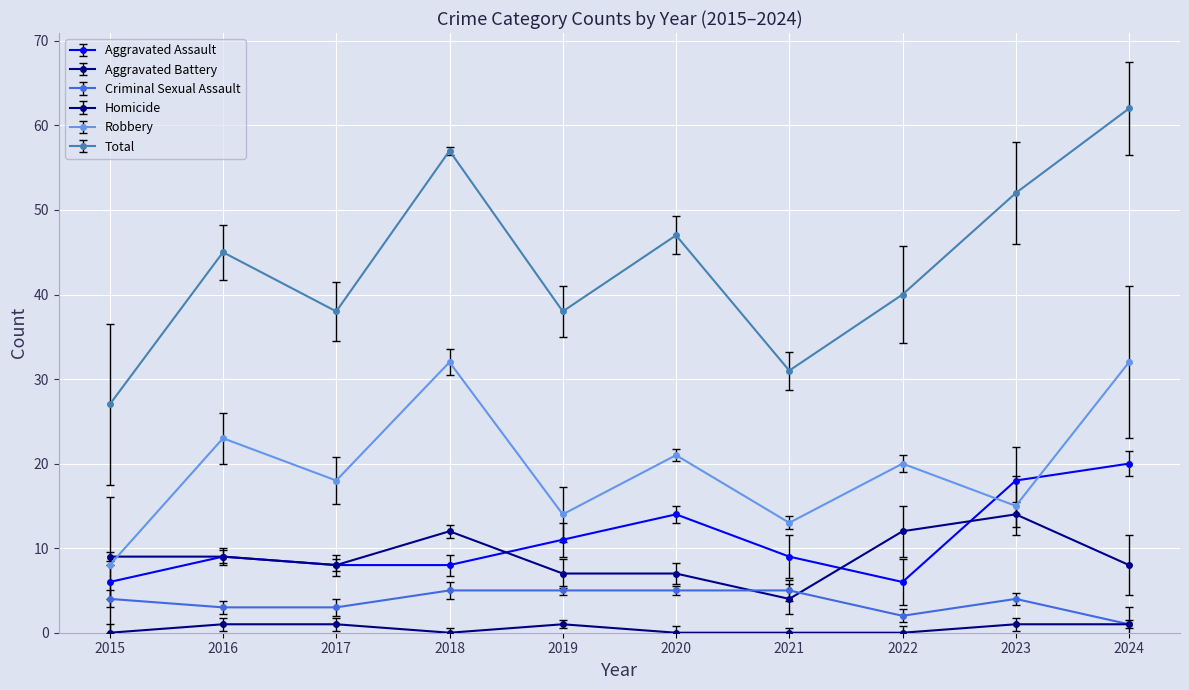

Which label corresponds to the largest value in the chart?

2024